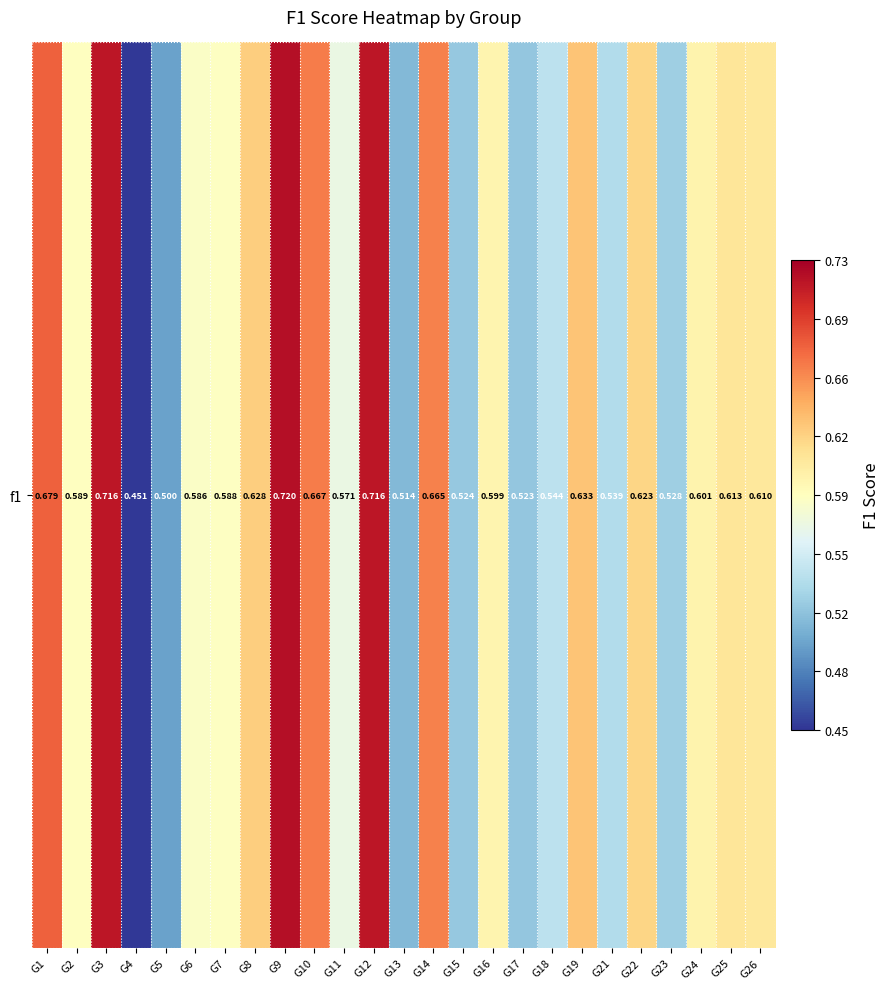

List the labels in order of value, largest first.

G9, G3, G12, G1, G10, G14, G19, G8, G22, G25, G26, G24, G16, G2, G7, G6, G11, G18, G21, G23, G15, G17, G13, G5, G4